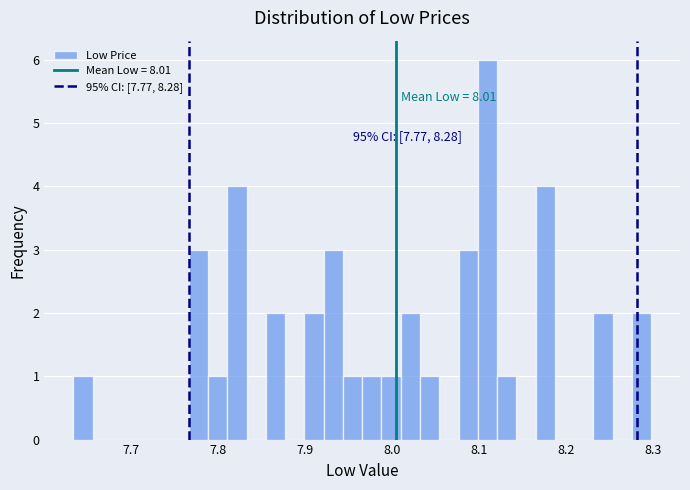

Read against the x-axis, roughly where is the centre of the tallest bar?

8.11